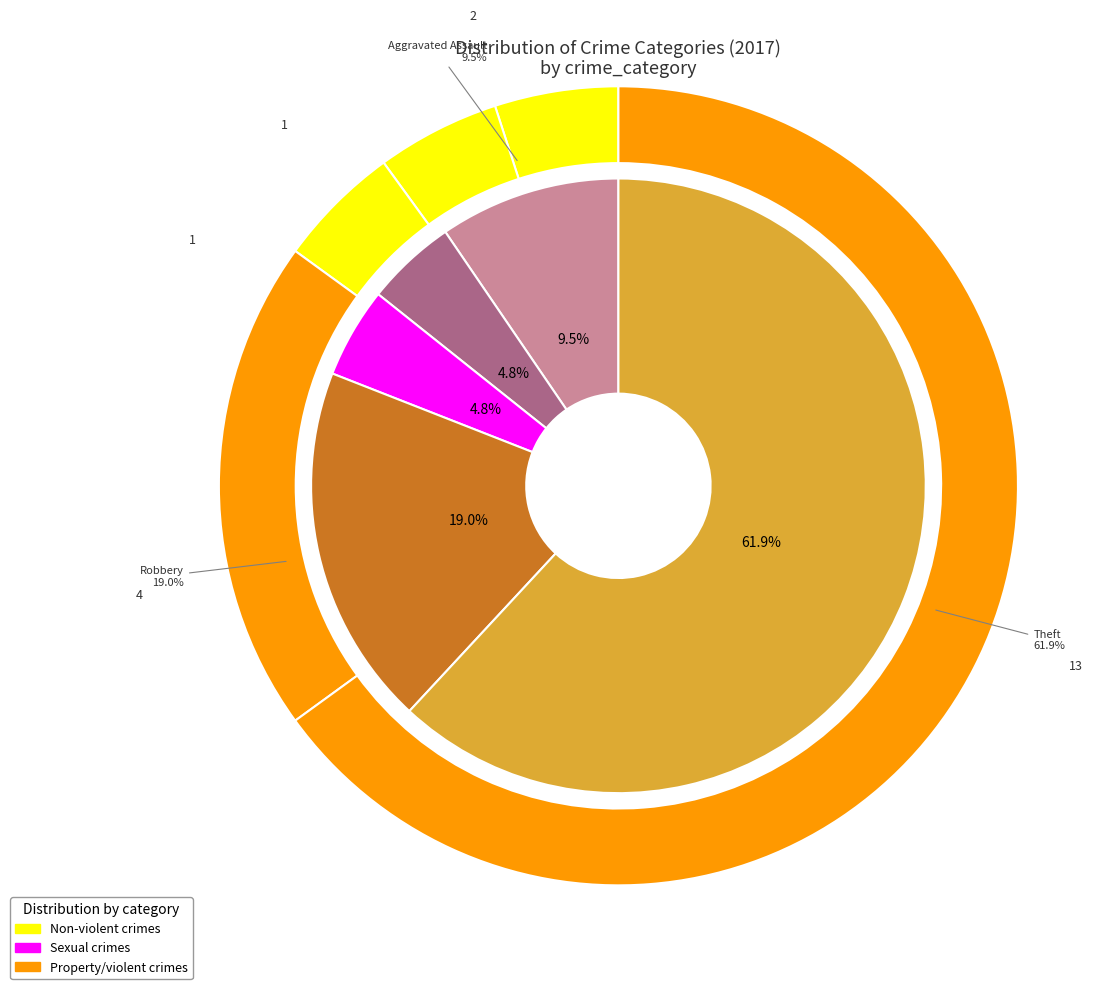

What portion of the pie excludes Aggravated Assault?

90.5%